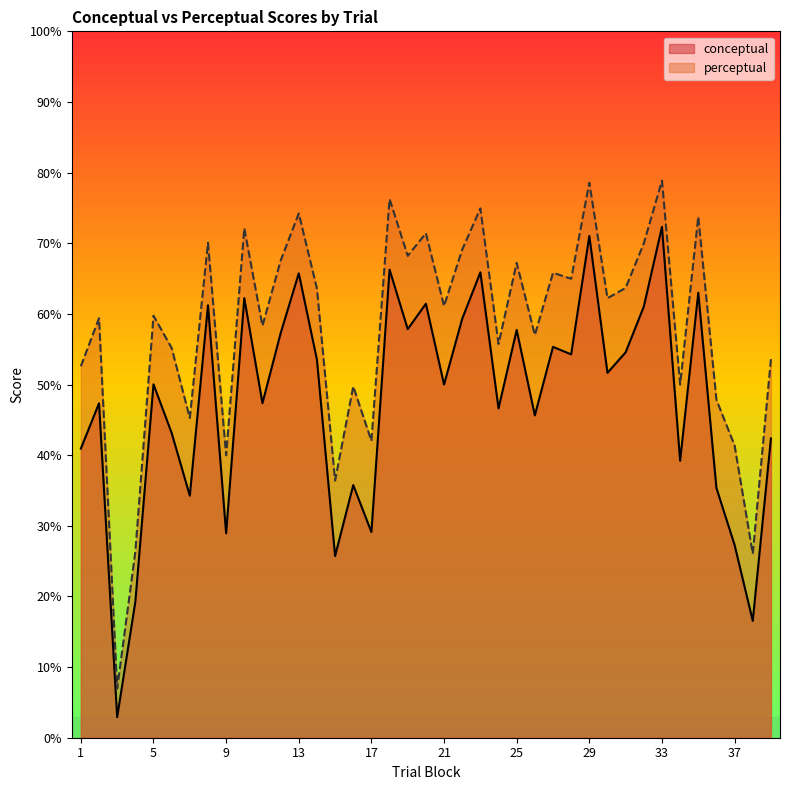

True or false: perceptual has more than 0 interior local peaks.

True